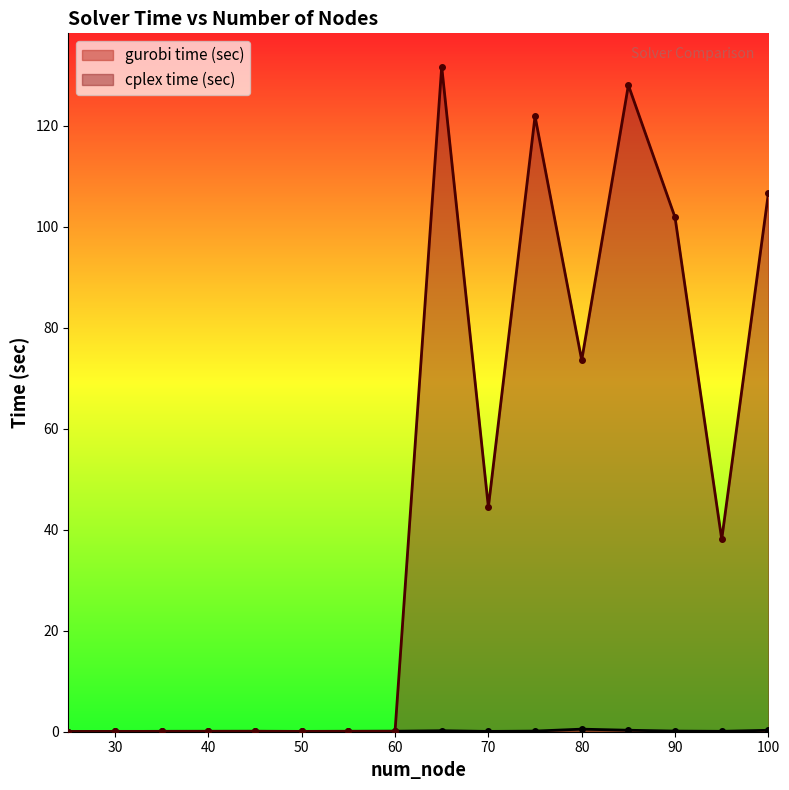

Is the value of cplex time (sec) at 35 greater than the value of gurobi time (sec) at 40?

Yes